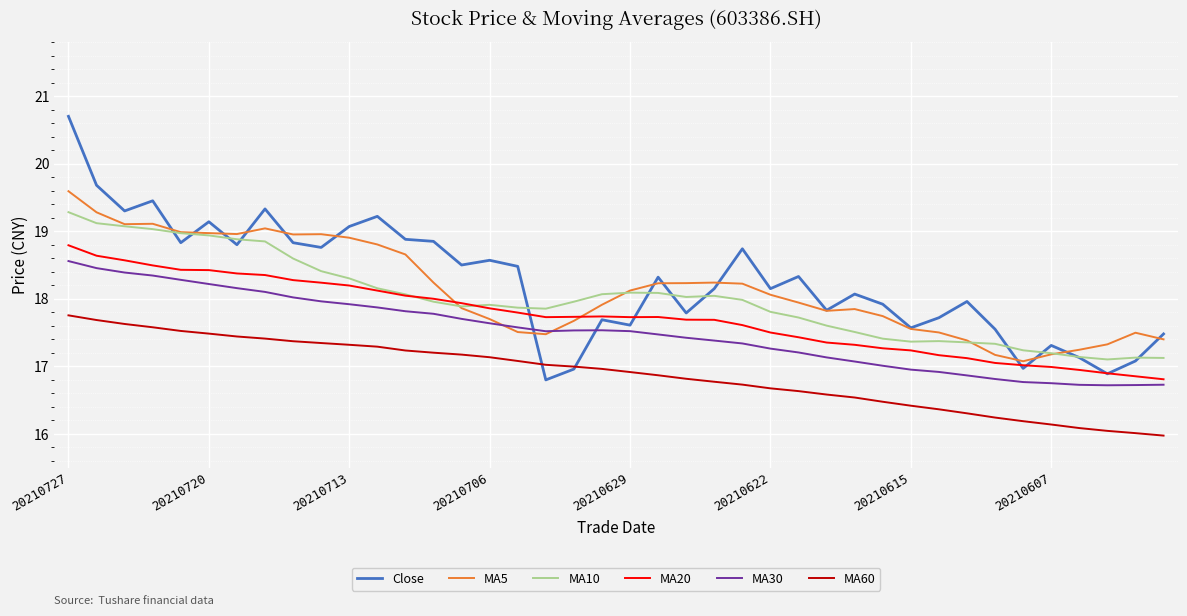

Is this an area chart (filled region under the line)?

No